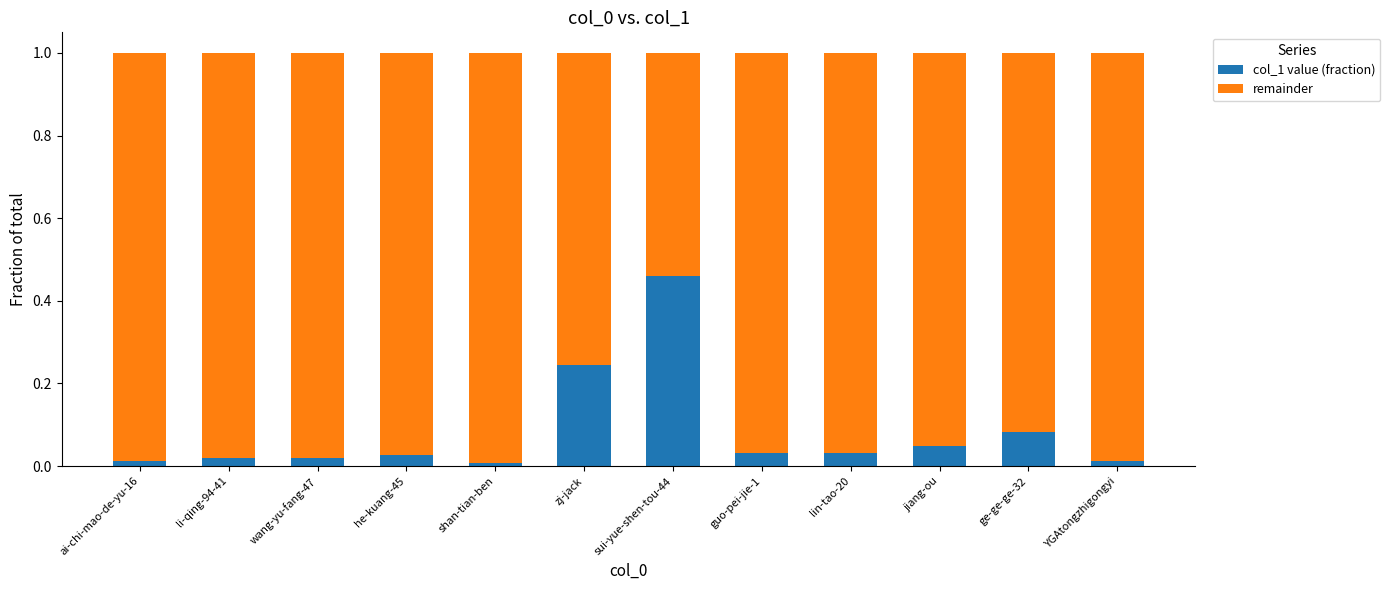

The value of remainder at YGAtongzhigongyi is 1.0. True or false?

True